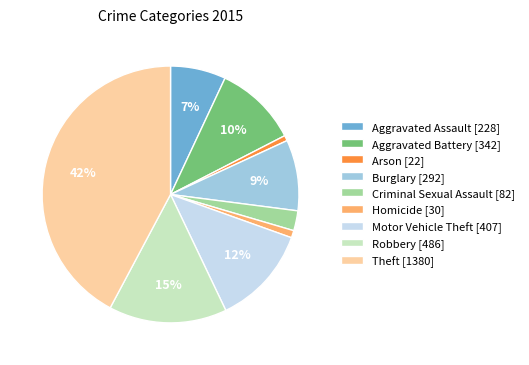

To the nearest percent, what is the average slice percentage?

11%